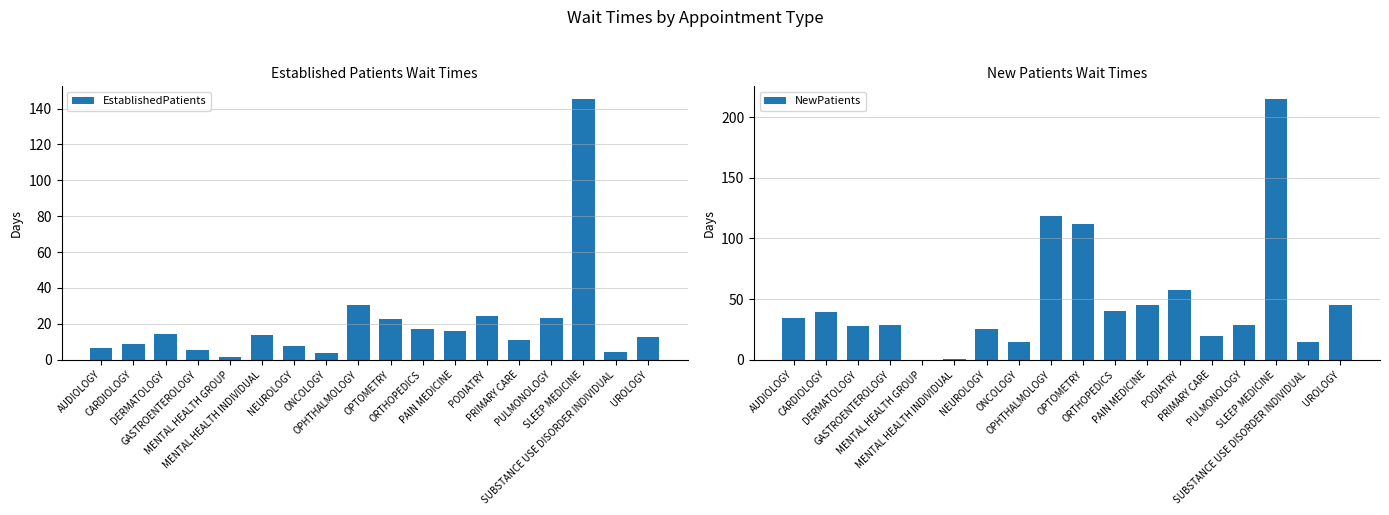

Reading right to left, what are all the values shown in this chart?

EstablishedPatients: 12.8	4.2	145.1	23.2	11.0	24.5	16.1	17.1	22.6	30.5	3.8	7.6	13.7	1.3	5.5	14.3	8.7	6.7
NewPatients: 44.7	14.6	214.6	28.4	19.8	57.7	45.2	40.2	112.1	118.3	14.2	25.3	0.3	0.0	28.5	27.4	39.3	34.6